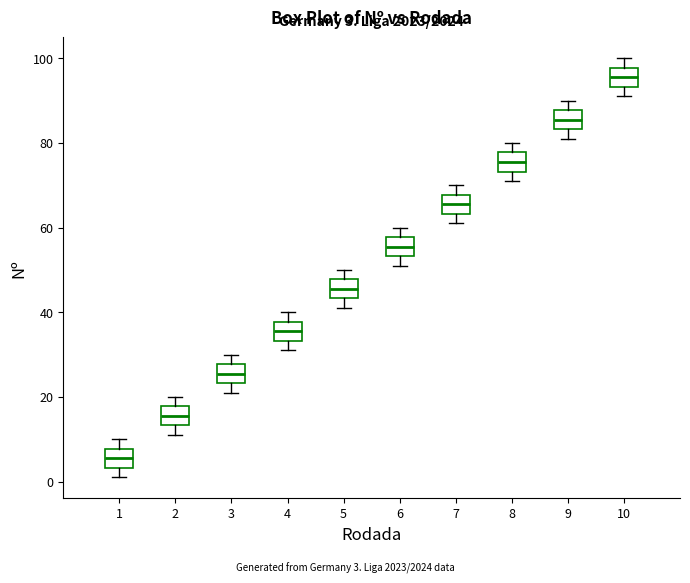

Which box's median line is the highest?

10